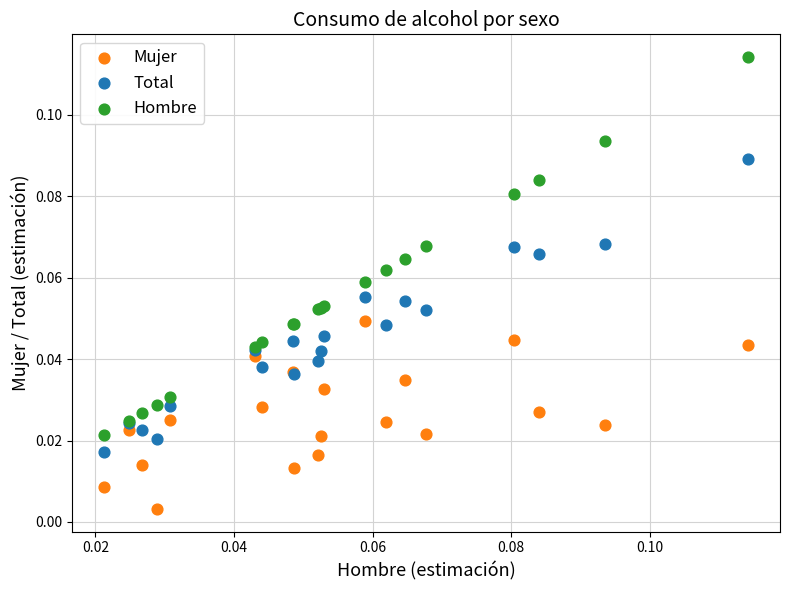

Which series reaches the maximum Y coordinate?

Hombre